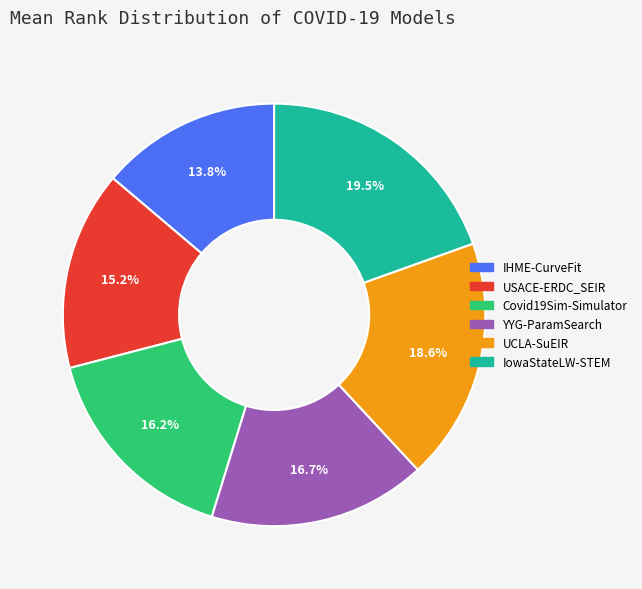

To the nearest percent, what is the average slice percentage?

17%